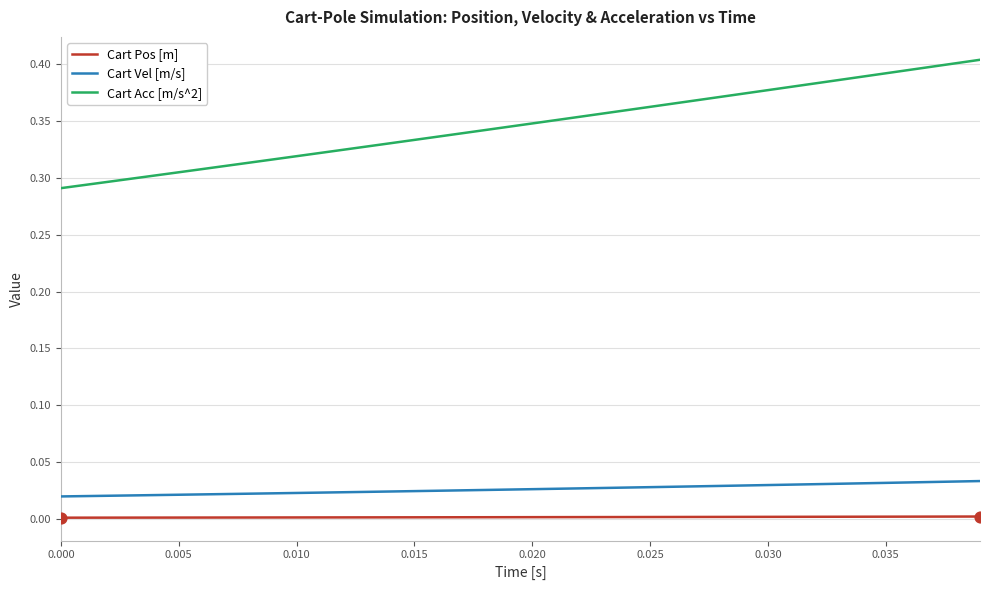

Which series has the largest total across all categories?

Cart Acc [m/s^2]